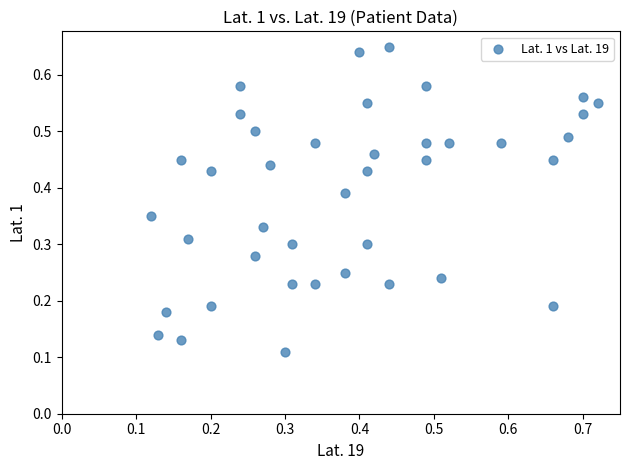

Count the number of points in this scatter plot.

40